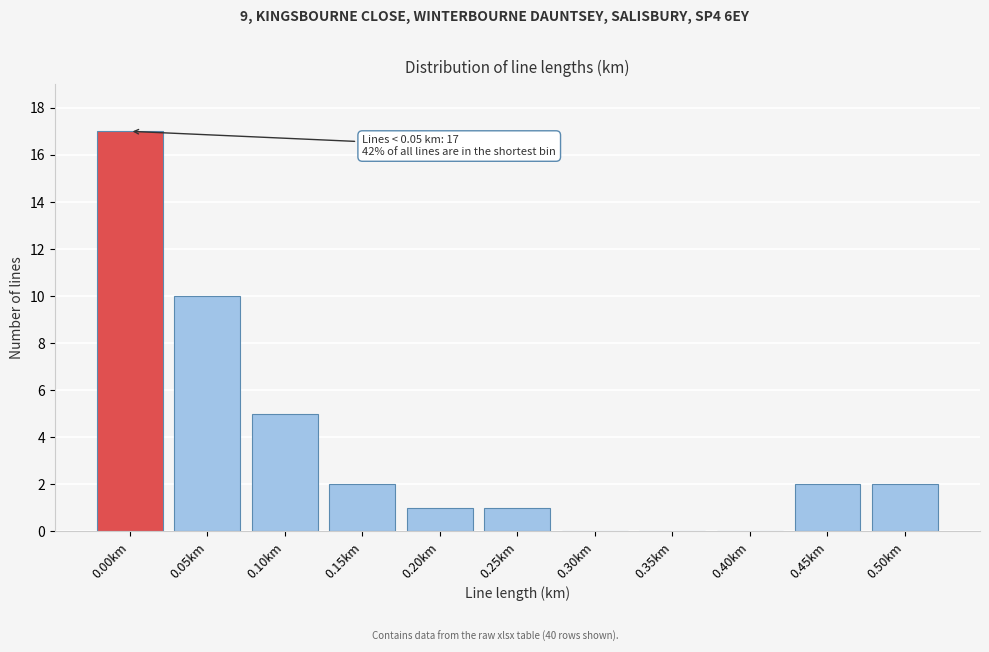

Reading left to right, list all the values displayed in this chart.

0.00km=17	0.05km=10	0.10km=5	0.15km=2	0.20km=1	0.25km=1	0.30km=0	0.35km=0	0.40km=0	0.45km=2	0.50km=2